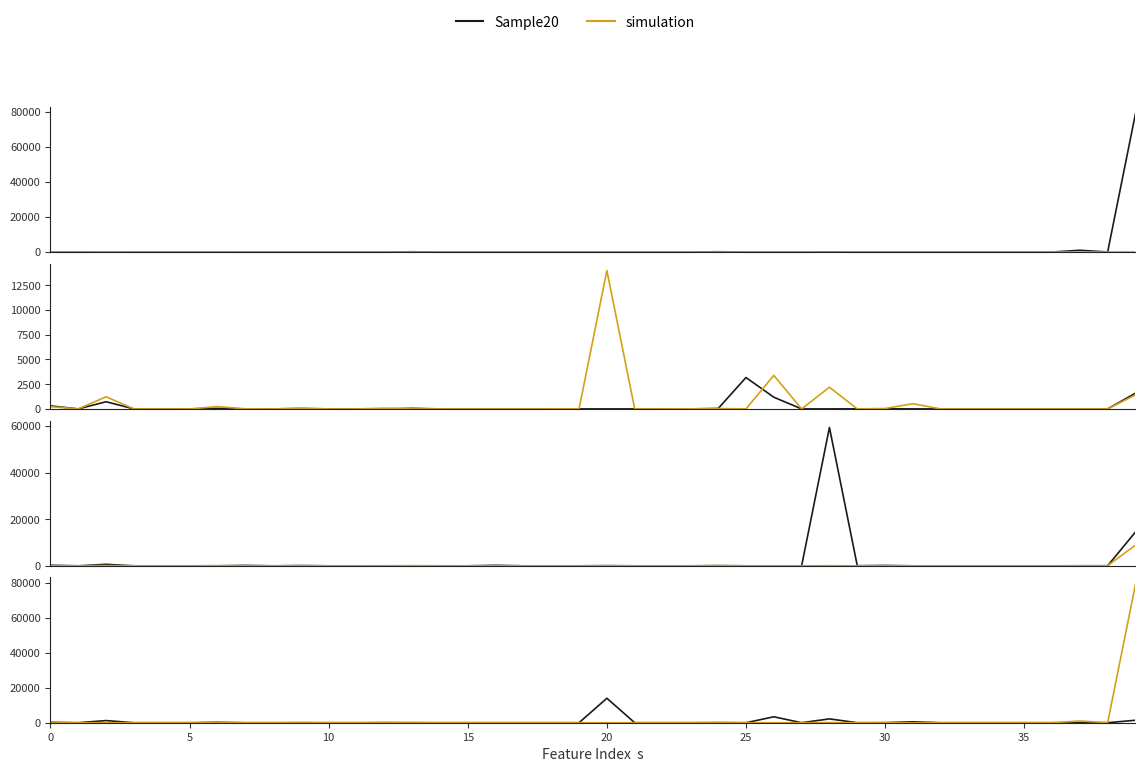

Which series has the widest spread of values?

Sample20